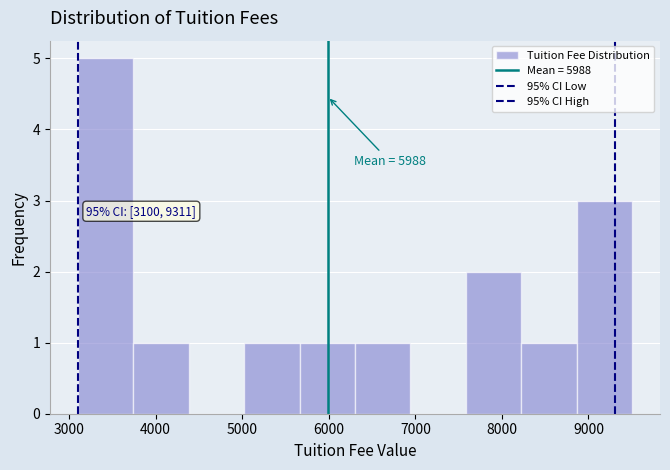

Over which range of the x-axis is the bar tallest?

3100 to 3700